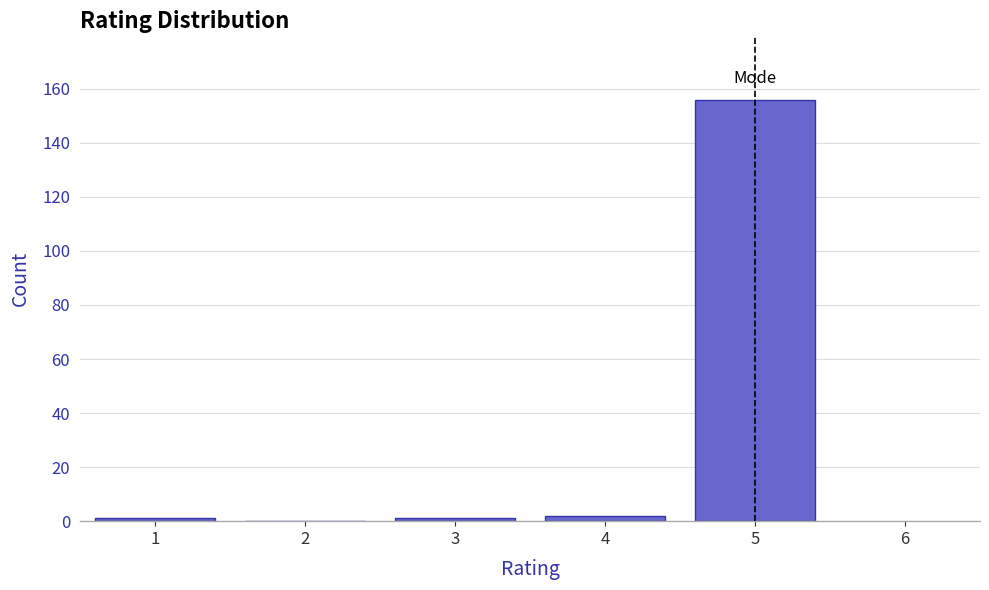

Reading right to left, extract all data points from this chart.

5=156	4=2	3=1	2=0	1=1